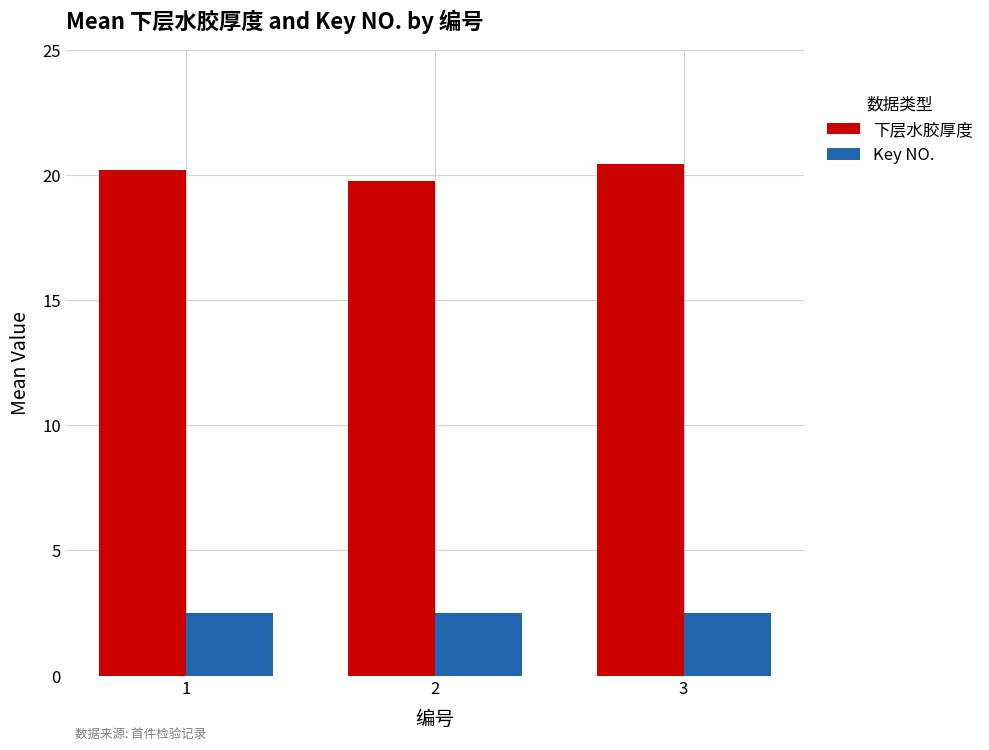

What is the maximum value for Key NO.?

2.5